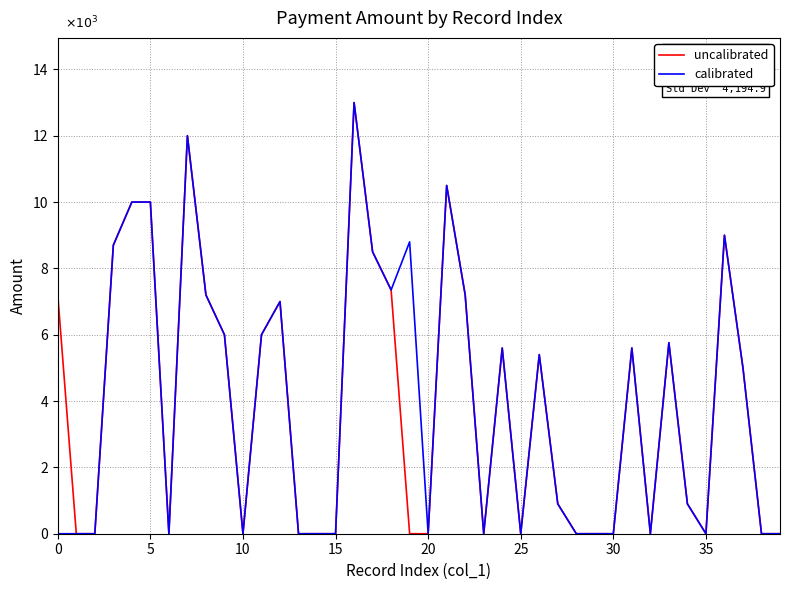

True or false: calibrated and uncalibrated intersect in this chart.

False